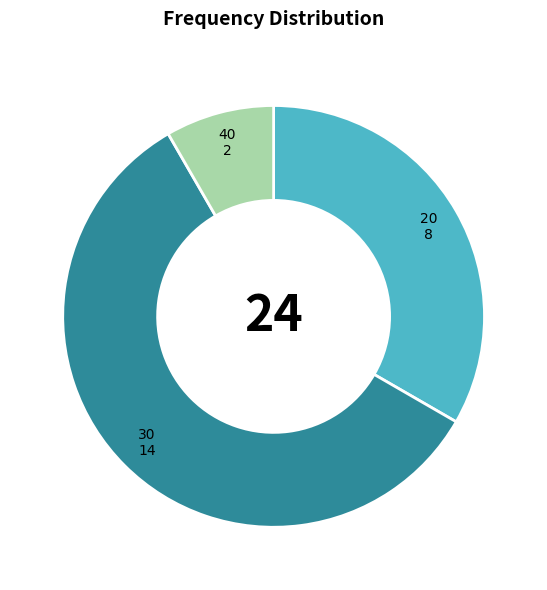

How many segments does this pie chart have?

3